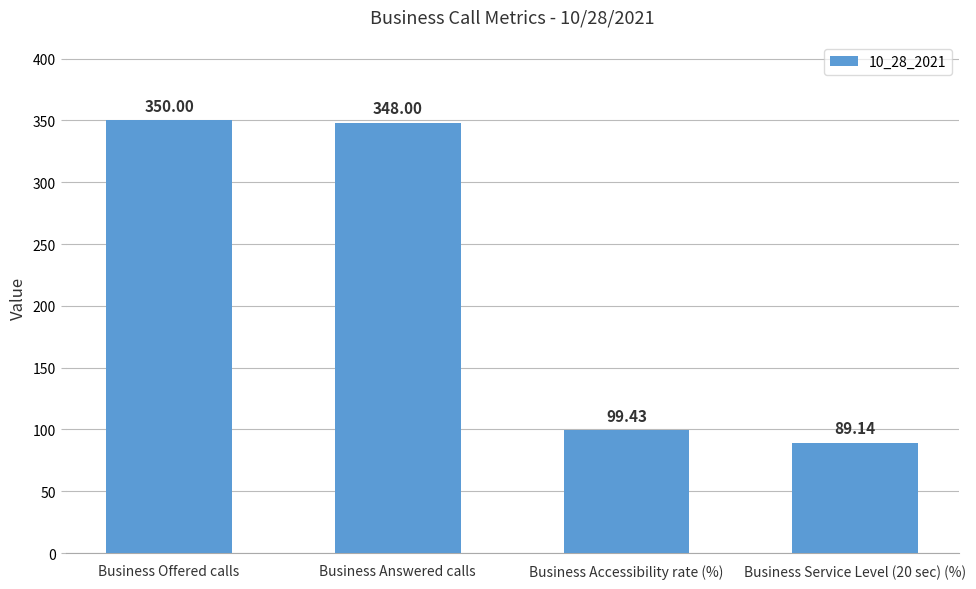

What value does the data have at Business Service Level (20 sec) (%)?

89.1